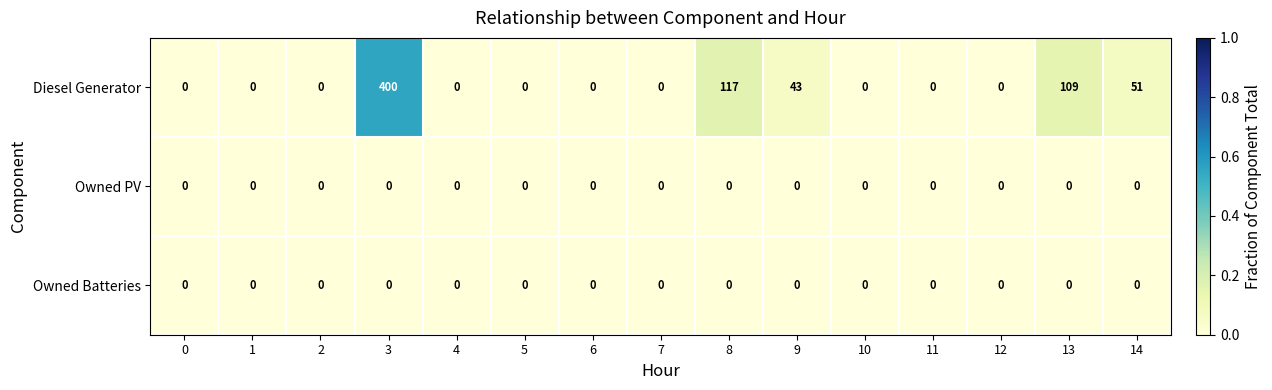

Which series has the largest total across all categories?

Diesel Generator